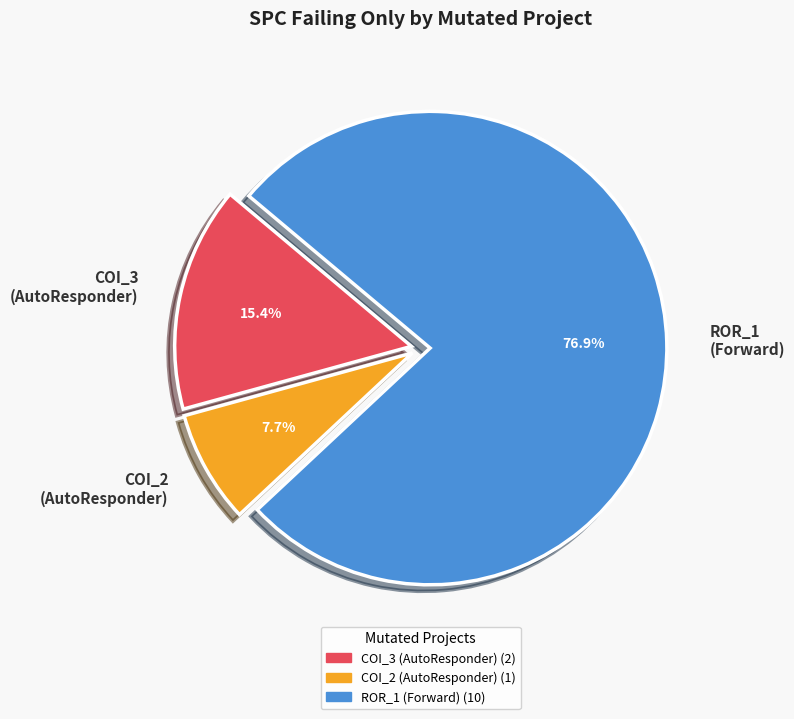

What is the ratio of the value at COI_2 (AutoResponder) to the value at COI_3 (AutoResponder)?

0.5